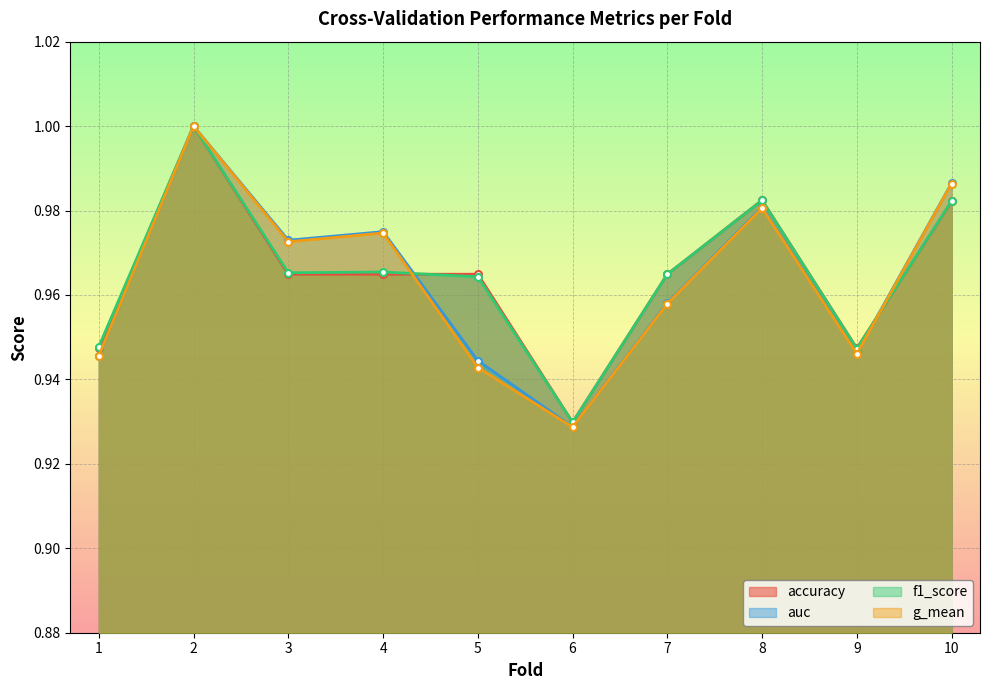

At which category is the sum across all series the highest?

2